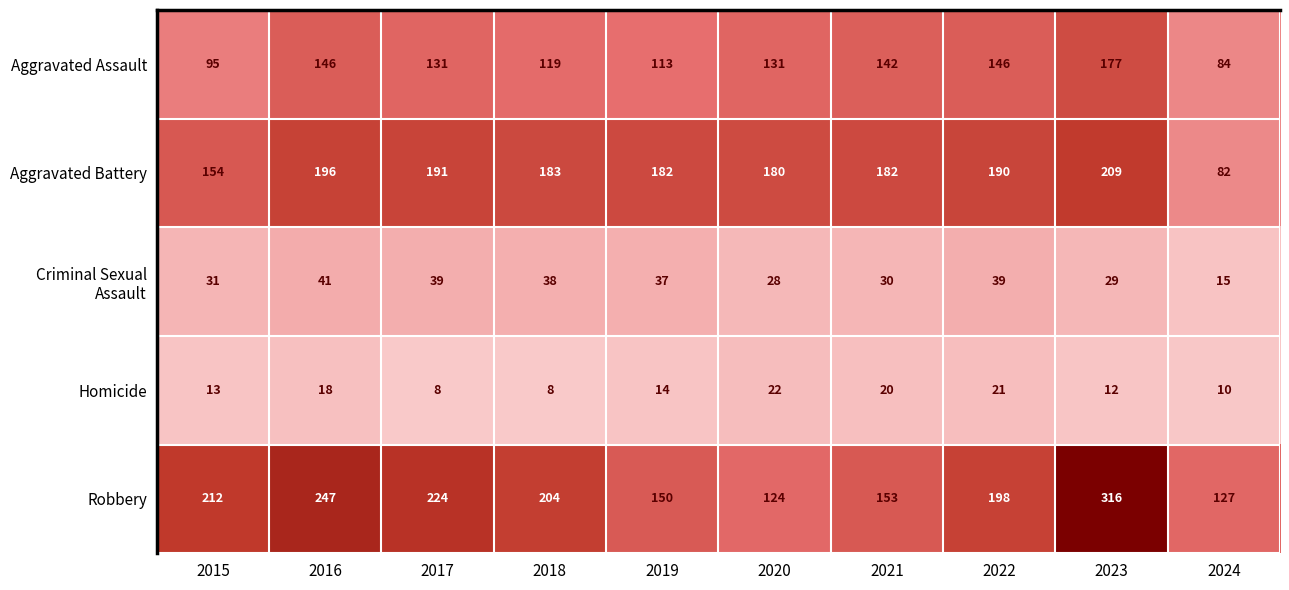

List the labels in order of Robbery value, largest first.

2023, 2016, 2017, 2015, 2018, 2022, 2021, 2019, 2024, 2020